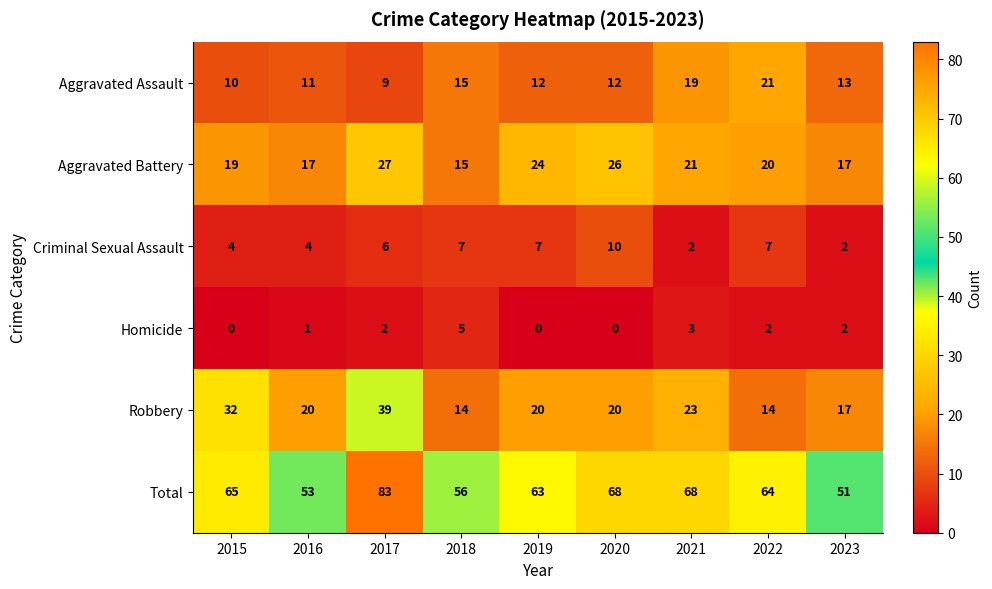

Rank the series at 2017 from highest to lowest value.

Total, Robbery, Aggravated Battery, Aggravated Assault, Criminal Sexual Assault, Homicide